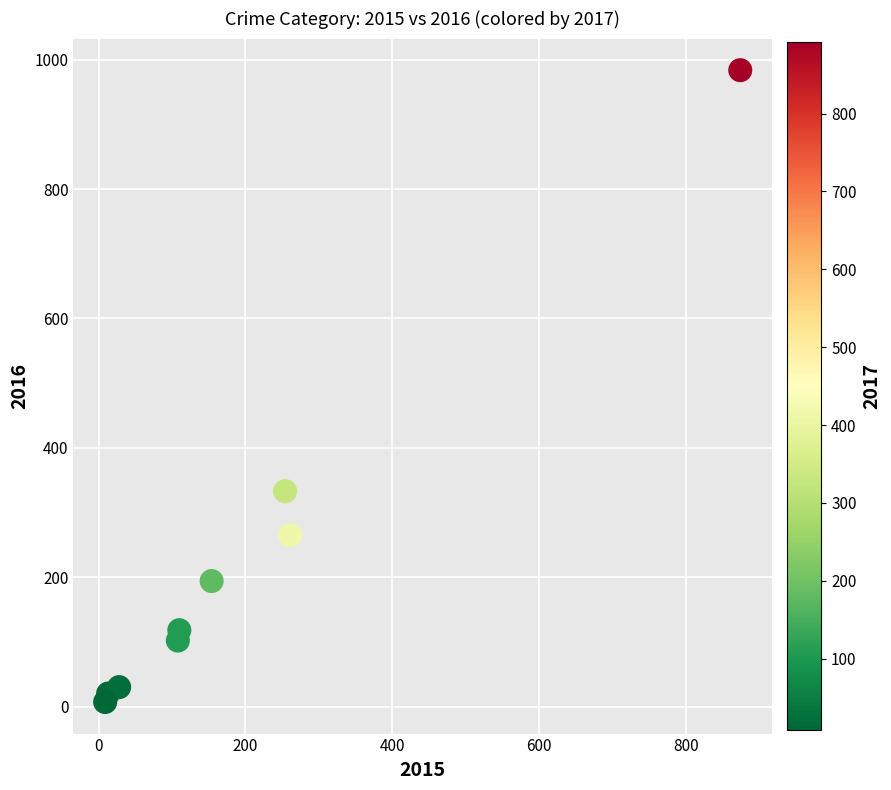

What Y value in the scatter plot is closest to 495?

333